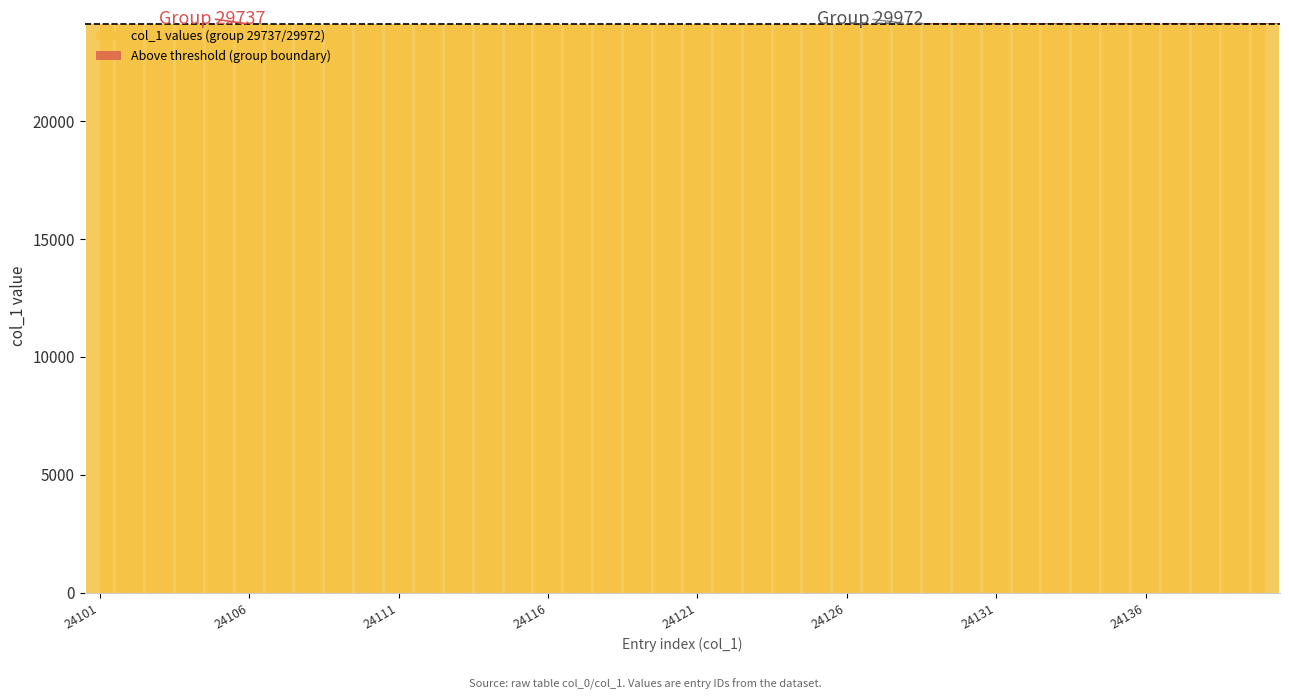

What is the change in value from 24126 to 24129?

+3